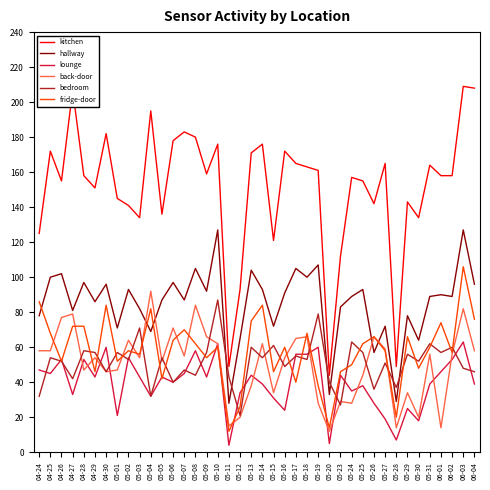

True or false: lounge has a value of 60 at 04-30.

True